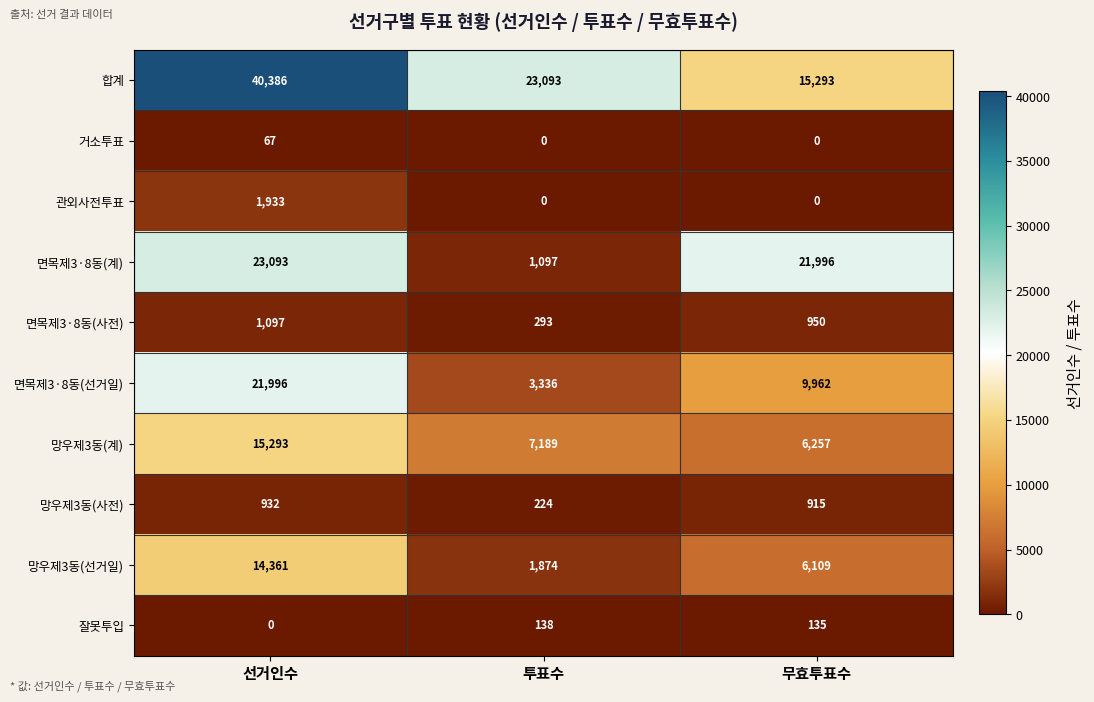

List the series in order of their peak value, lowest first.

거소투표, 잘못투입, 망우제3동(사전), 면목제3·8동(사전), 관외사전투표, 망우제3동(선거일), 망우제3동(계), 면목제3·8동(선거일), 면목제3·8동(계), 합계